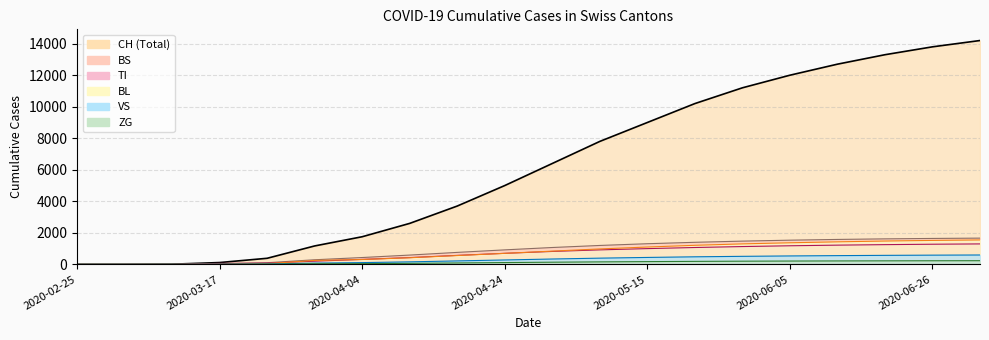

What is the label of the 9th point from the left?

2020-04-17